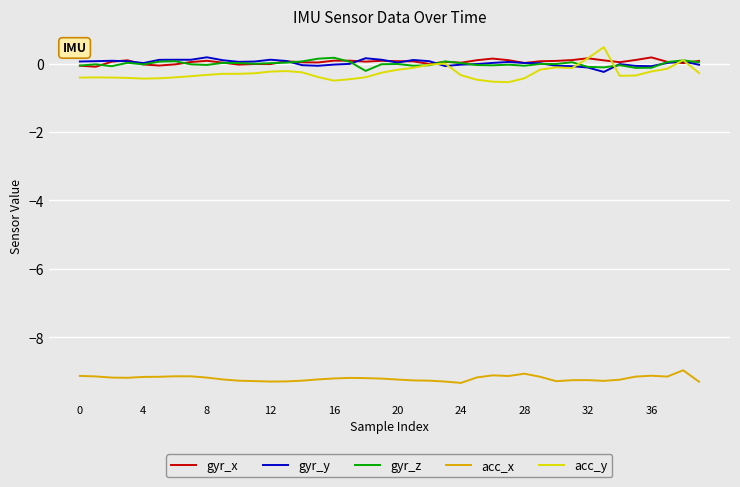

True or false: gyr_y and acc_x intersect in this chart.

False